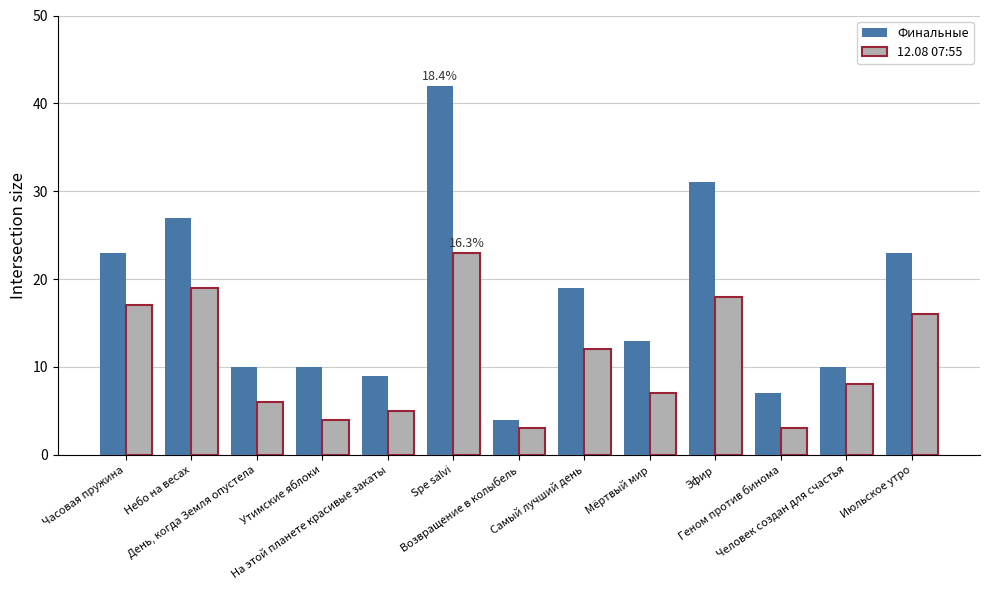

Reading left to right, list all the values displayed in this chart.

Финальные: 23	27	10	10	9	42	4	19	13	31	7	10	23
12.08 07:55: 17	19	6	4	5	23	3	12	7	18	3	8	16